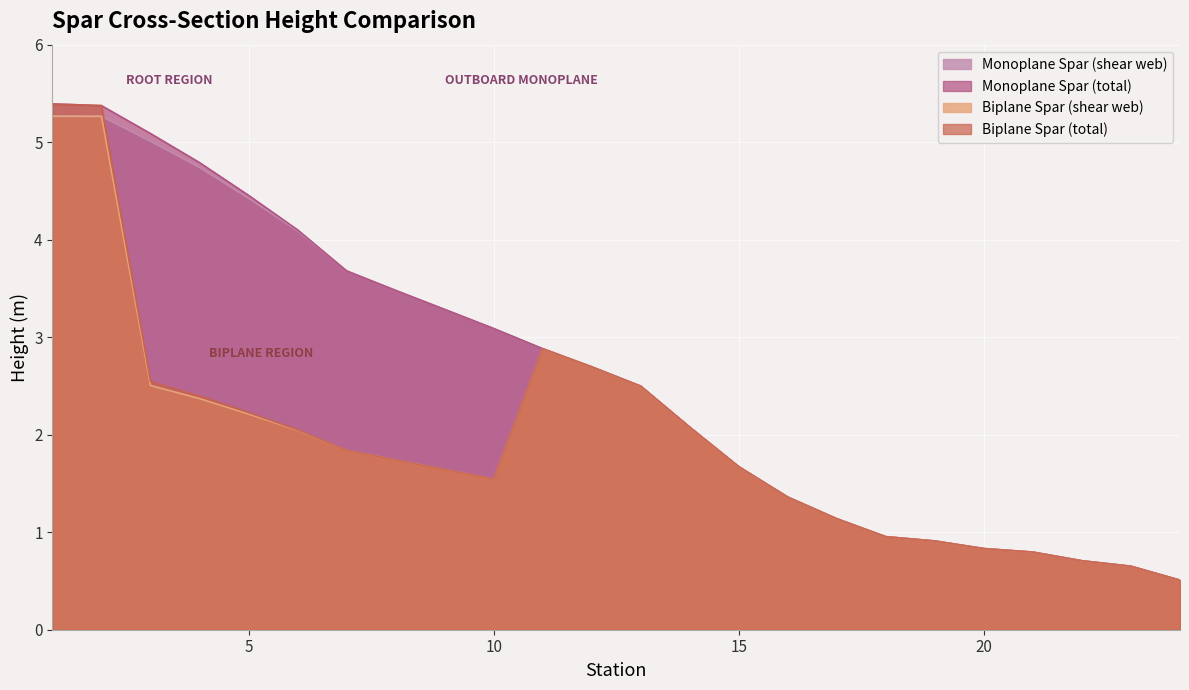

How many data points in Biplane Spar (shear web) are above 1?

17